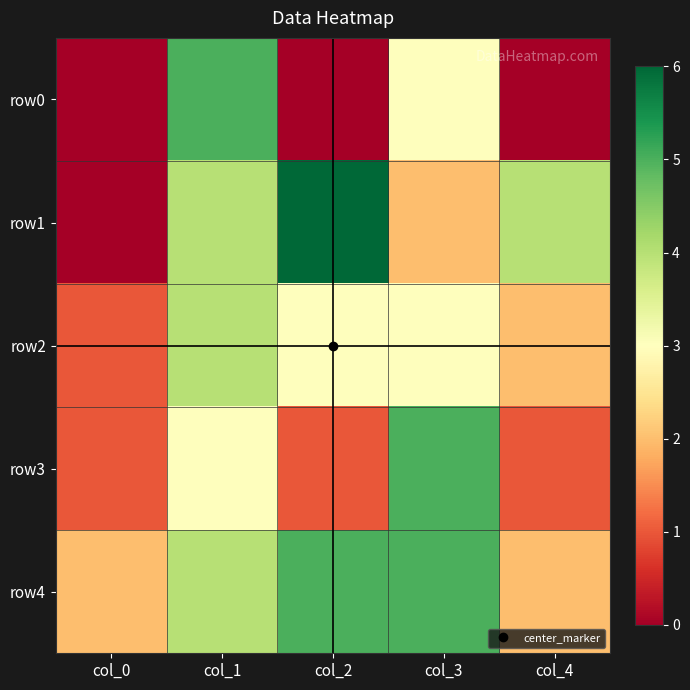

Which has a higher value, col_4 or col_1?

col_1